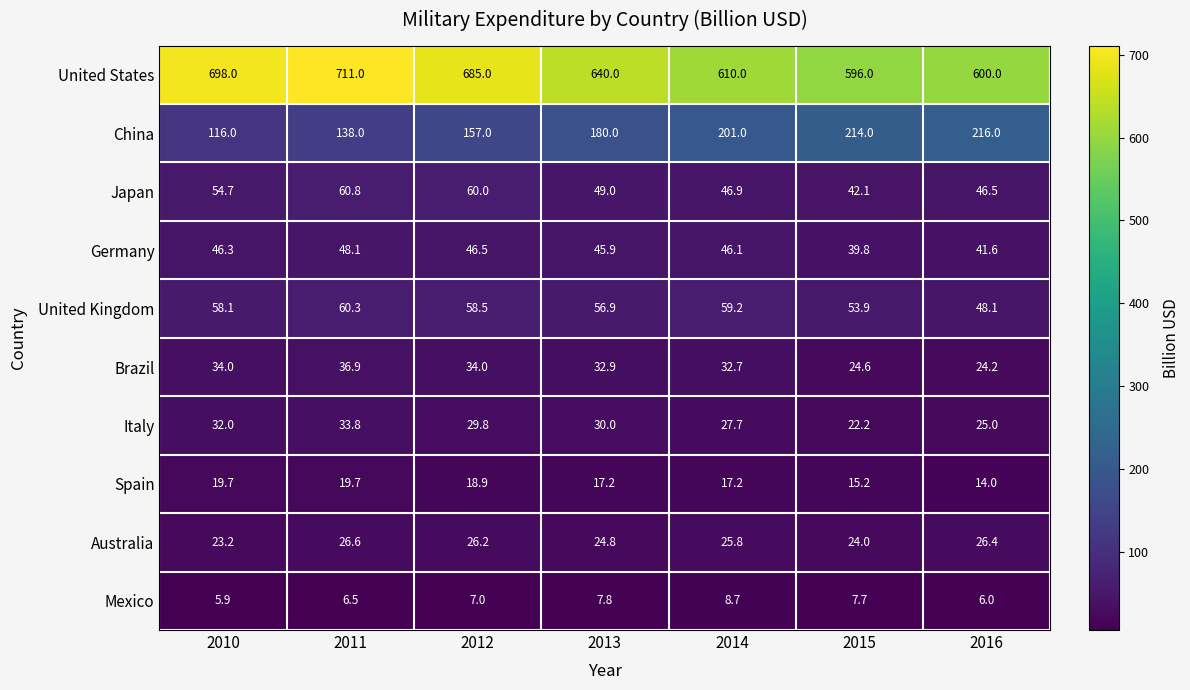

Which series has the largest range (max minus min)?

United States